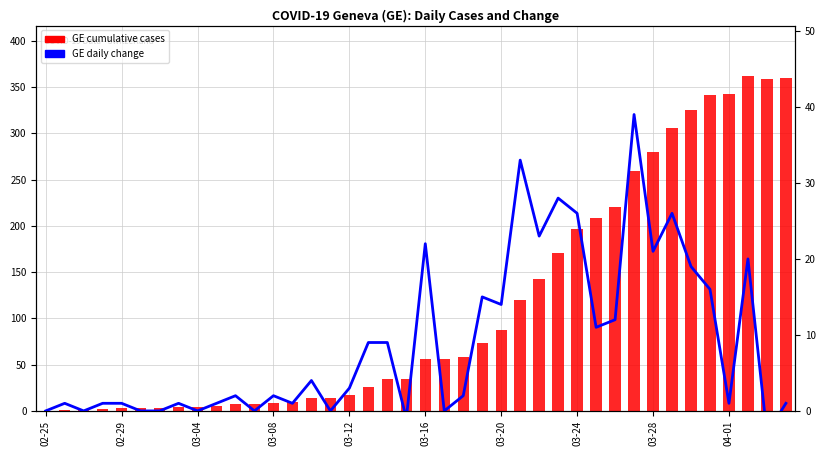

The value of GE daily change at 15 is -17. True or false?

False